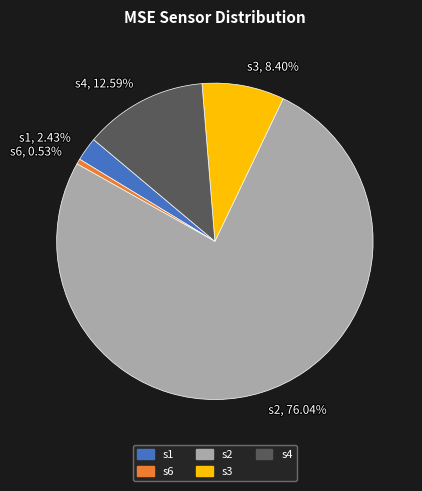

What percentage is NOT represented by s3?

91.6%